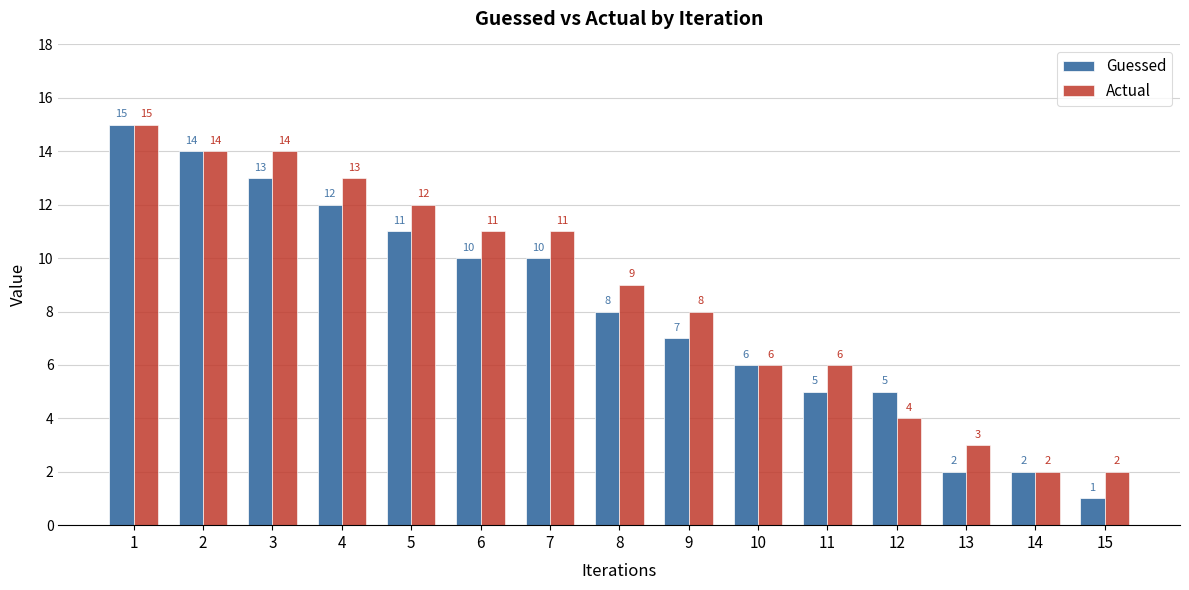

Reading left to right, extract all data points from this chart.

Guessed: 1=15	2=14	3=13	4=12	5=11	6=10	7=10	8=8	9=7	10=6	11=5	12=5	13=2	14=2	15=1
Actual: 1=15	2=14	3=14	4=13	5=12	6=11	7=11	8=9	9=8	10=6	11=6	12=4	13=3	14=2	15=2